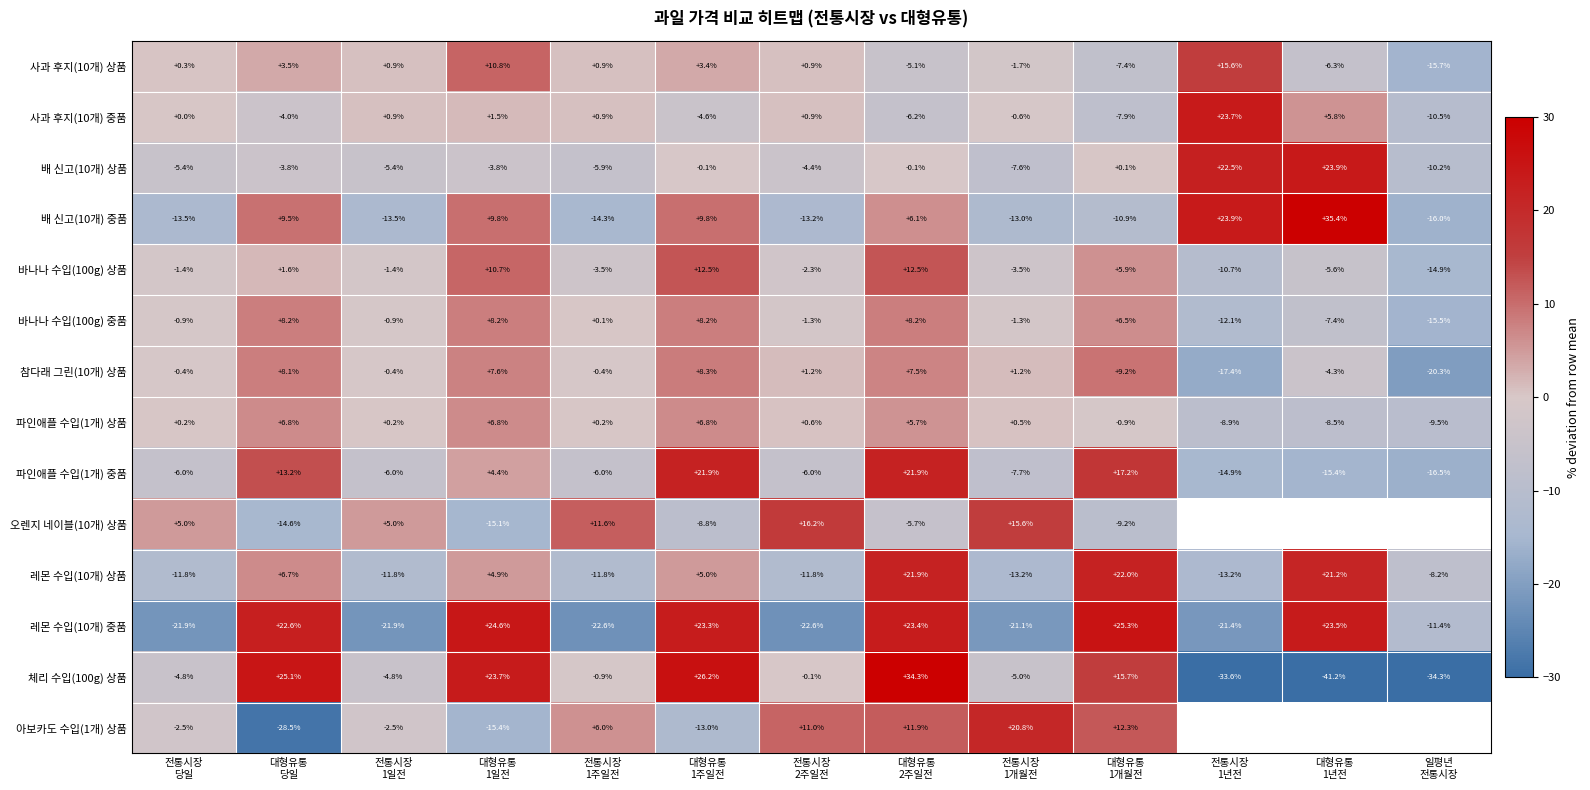

Which series has the widest spread of values?

체리 수입(100g) 상품